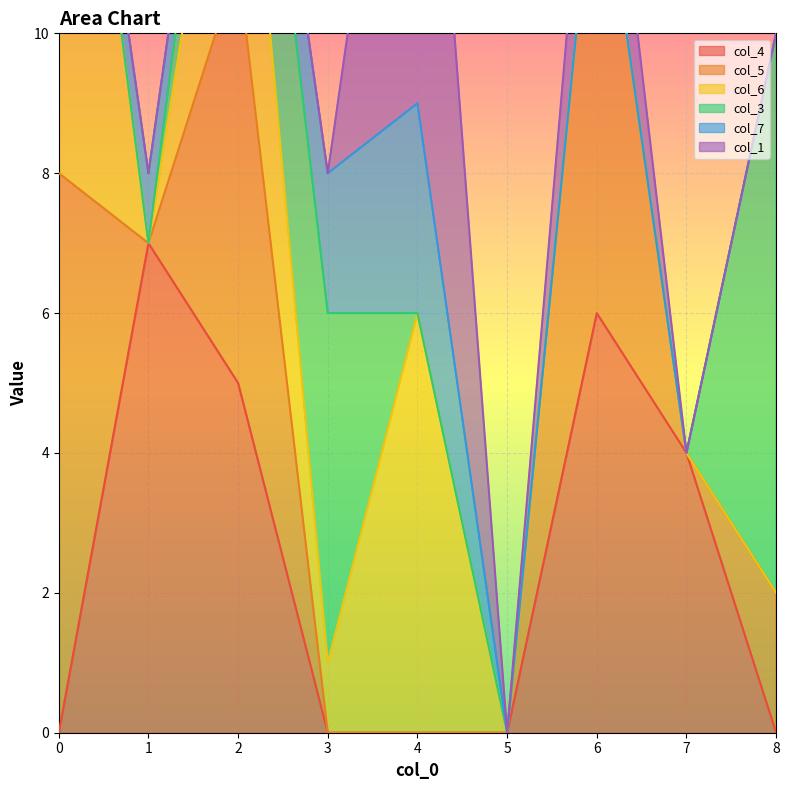

What is the difference between the col_1 values at 0 and 6?

2